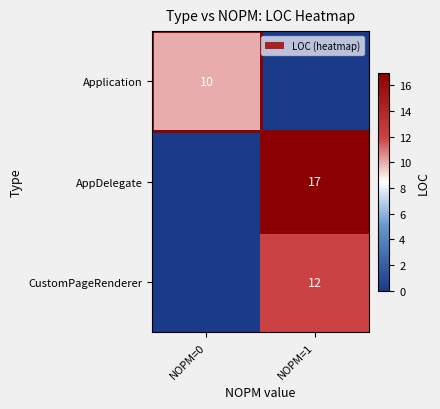

How many data points does each series have?

2